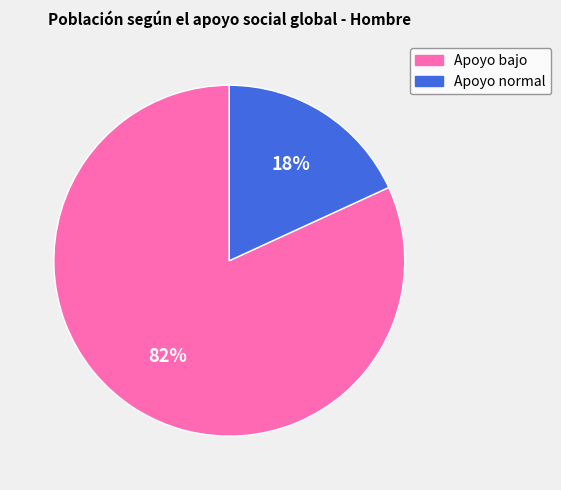

To the nearest percent, what portion does Apoyo normal represent?

18%